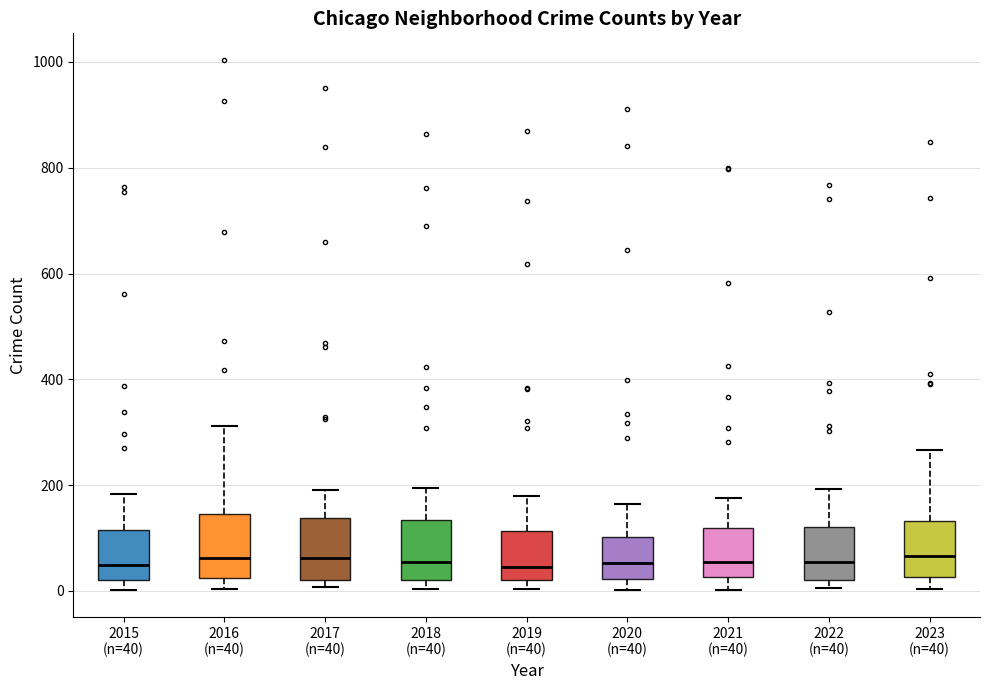

Reading left to right, transcribe this box plot: for each box, give where its median line is, the range the box spans, and where its two whiskers end, as read against the y-axis. The values are not printed on the chart, so give them approximately, as read against the axis.

2015 (n=40): median 40, box 20 to 120, whiskers 0 to 180
2016 (n=40): median 60, box 20 to 140, whiskers 0 to 320
2017 (n=40): median 60, box 20 to 140, whiskers 0 to 200
2018 (n=40): median 60, box 20 to 140, whiskers 0 to 200
2019 (n=40): median 40, box 20 to 120, whiskers 0 to 180
2020 (n=40): median 60, box 20 to 100, whiskers 0 to 160
2021 (n=40): median 60, box 20 to 120, whiskers 0 to 180
2022 (n=40): median 60, box 20 to 120, whiskers 0 to 200
2023 (n=40): median 60, box 20 to 140, whiskers 0 to 260